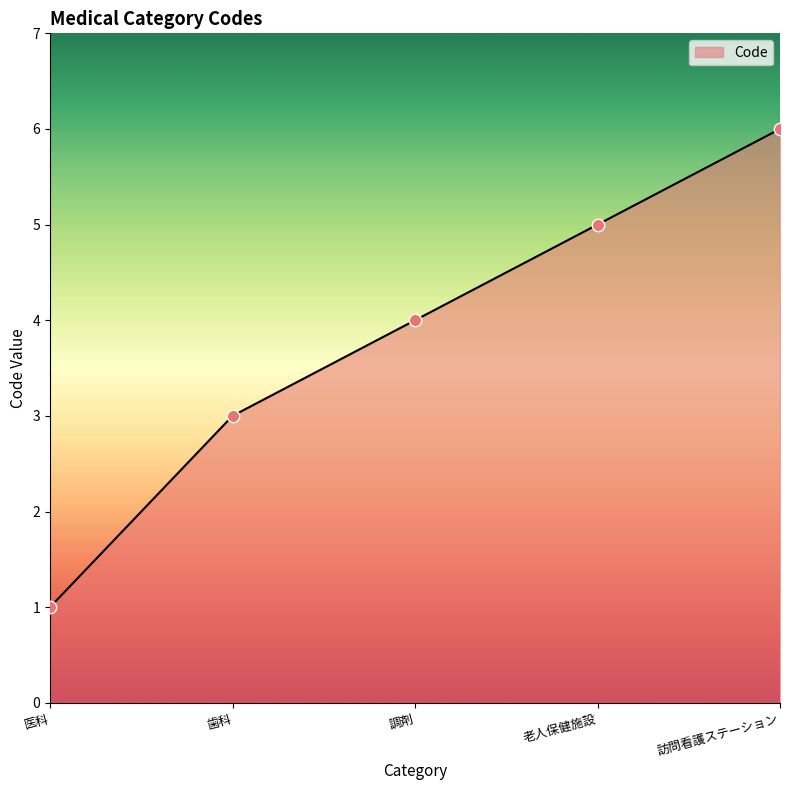

What is the change in value from 歯科 to 老人保健施設?

+2